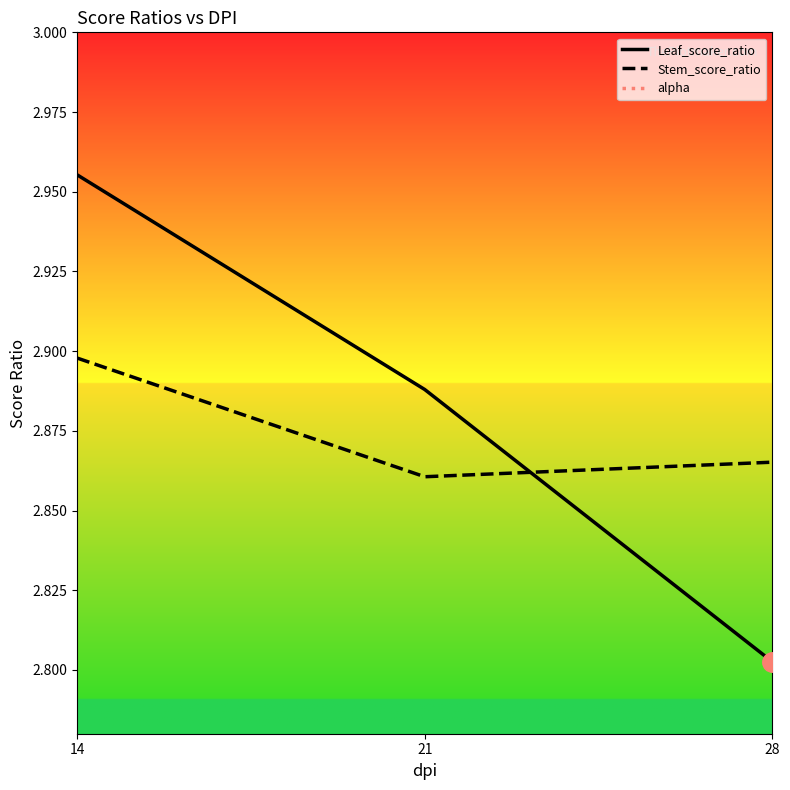

At 21, list the series in order from largest to smallest.

Leaf_score_ratio, Stem_score_ratio, alpha